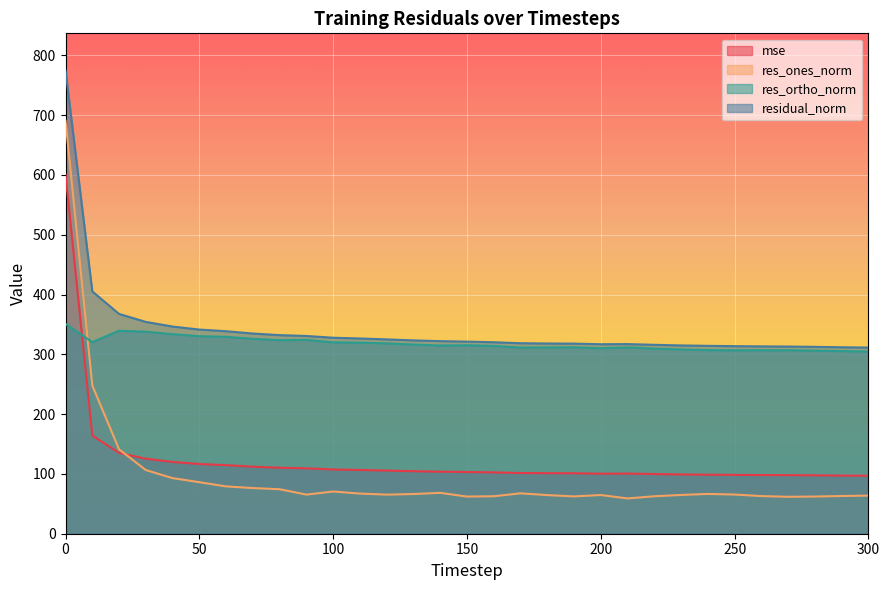

What is the value of the res_ones_norm point at the 26th from the left?

65.5